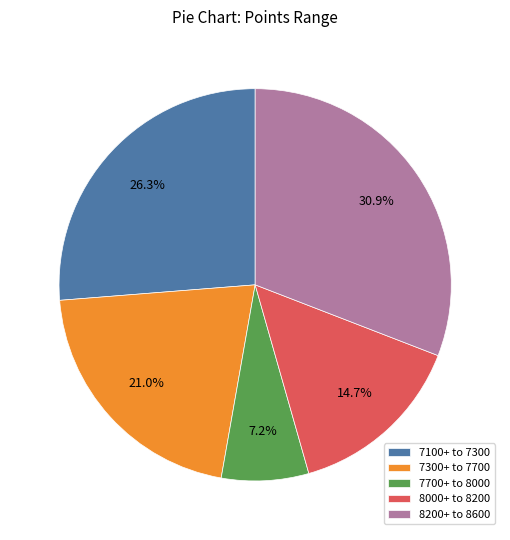

Which has a higher value, 7100+ to 7300 or 8200+ to 8600?

8200+ to 8600